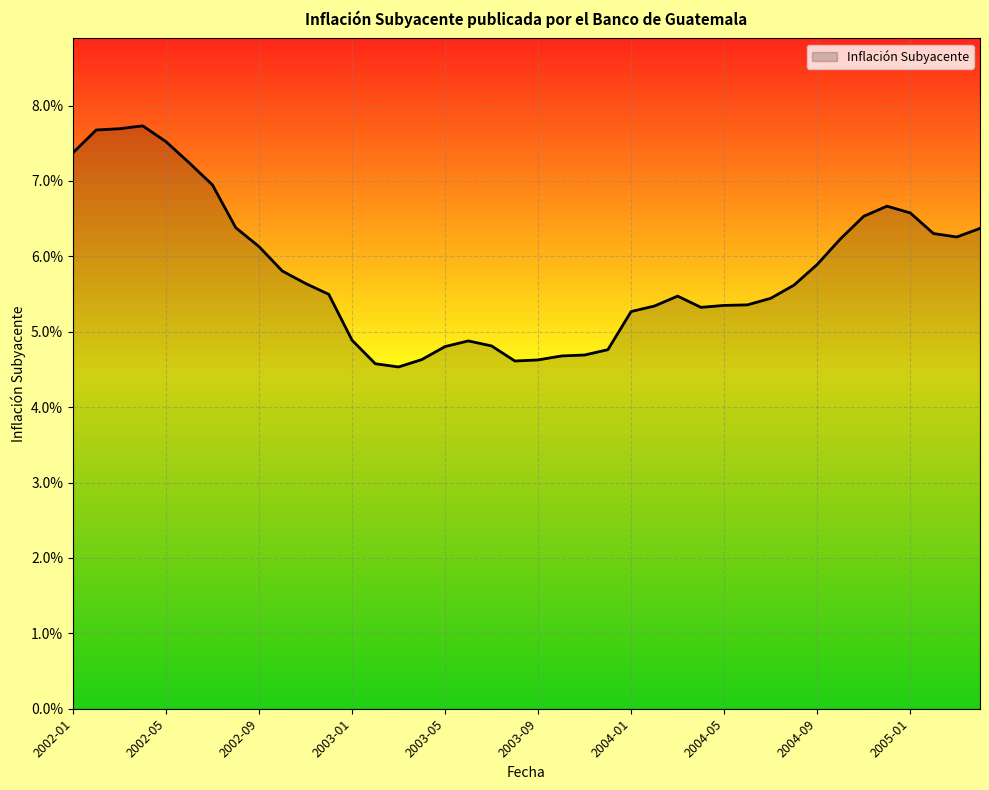

Count the values in the range 0 to 1.

40